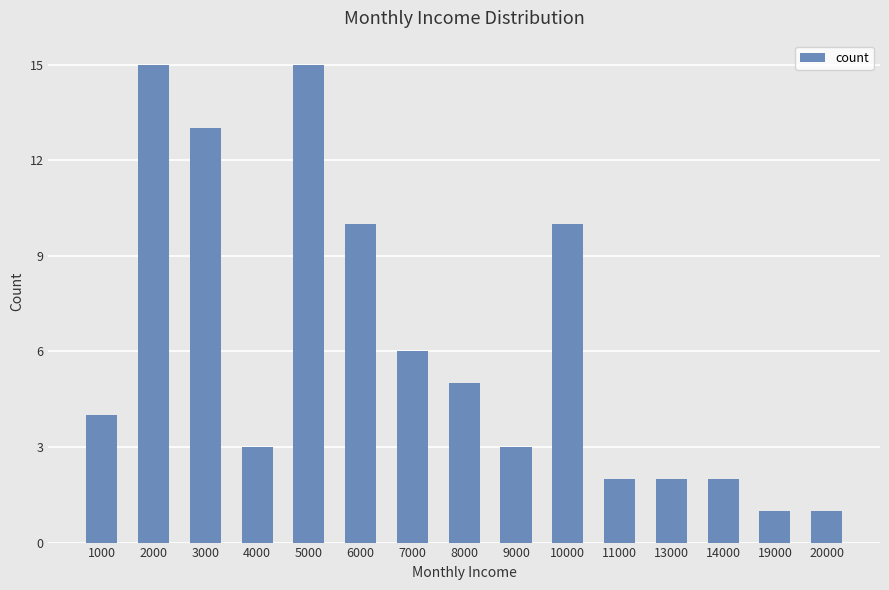

Which has a higher value, 19000 or 6000?

6000